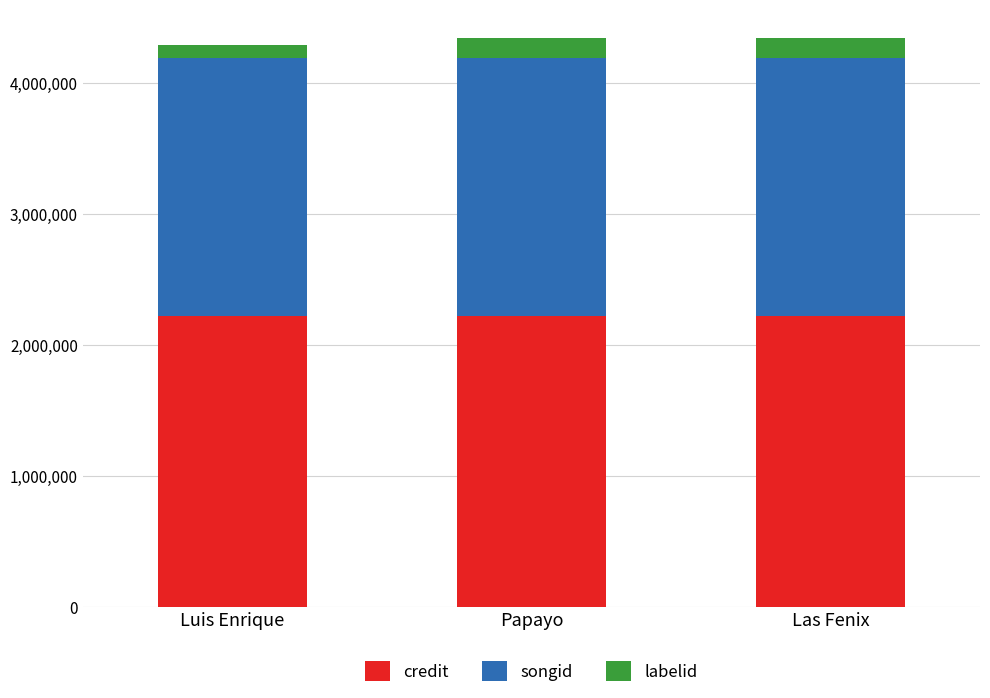

Where is labelid nearest to the value 12?

Luis Enrique